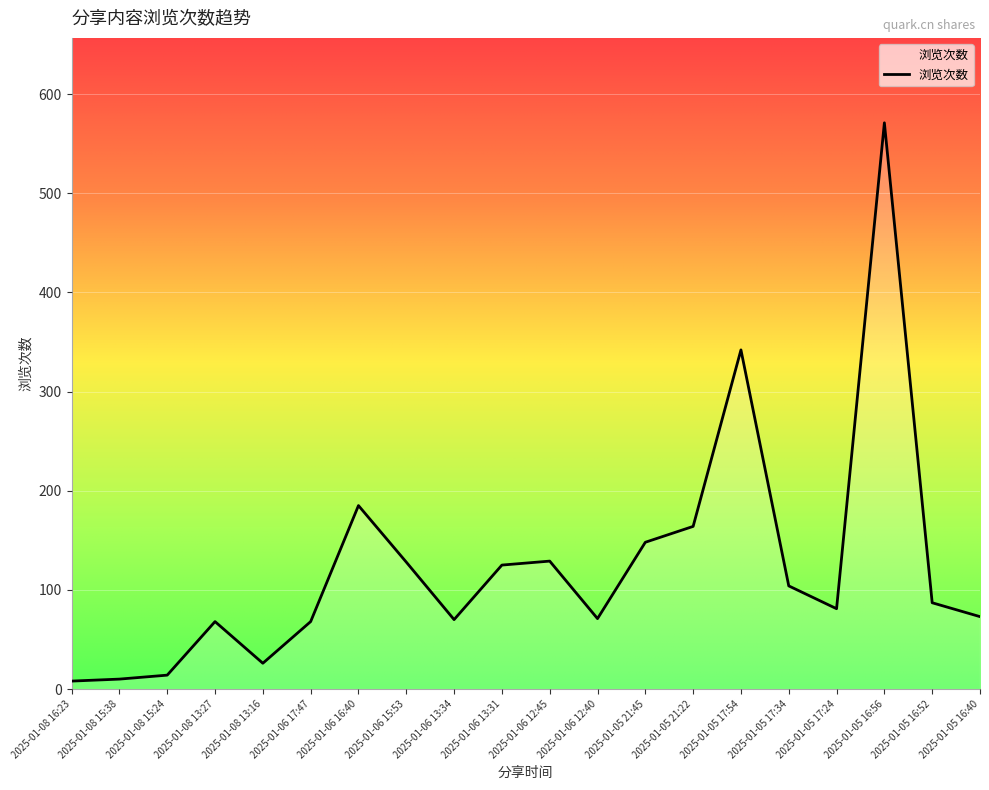

The value at 2025-01-06 17:47 is 68. True or false?

True